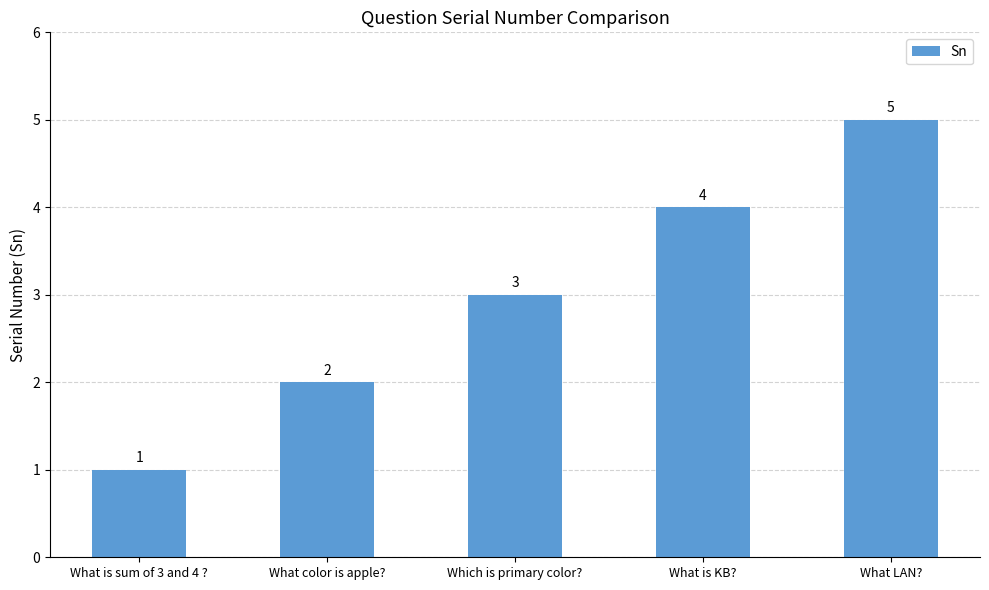

Count the values in the range 2 to 4.

3